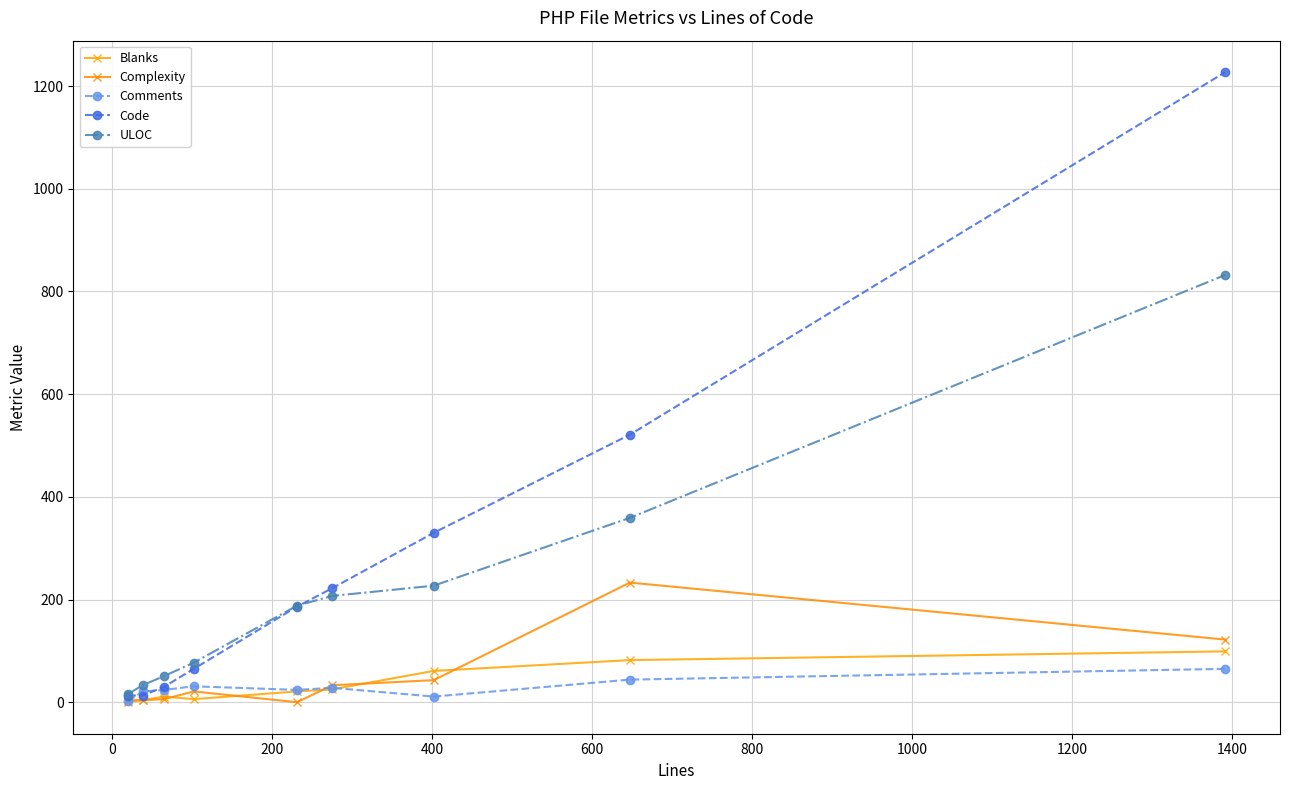

Count the number of categories in the chart.

9